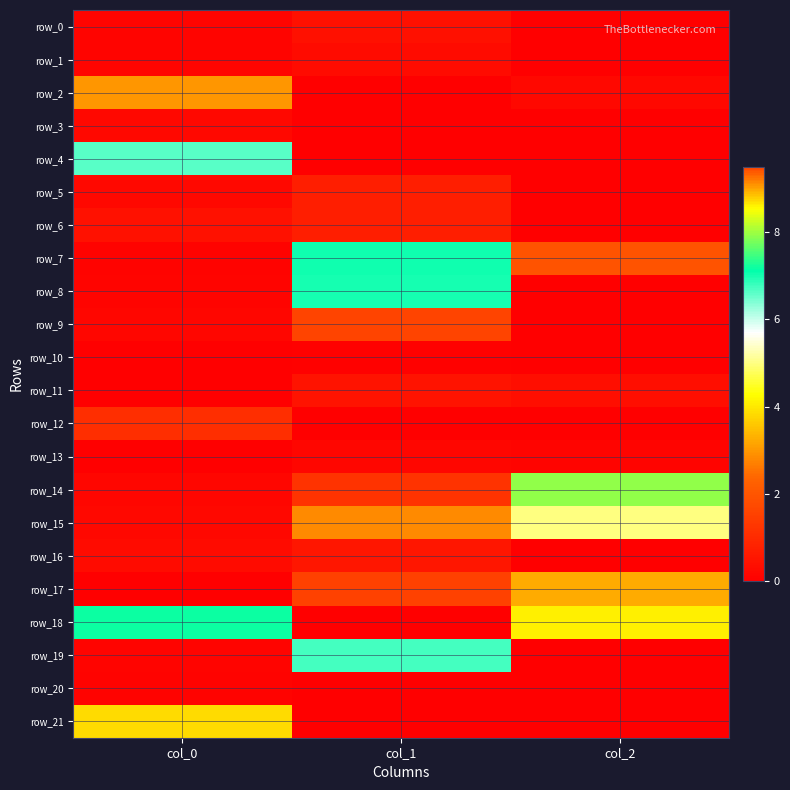

The value of row_5 at col_1 is 0.7. True or false?

True